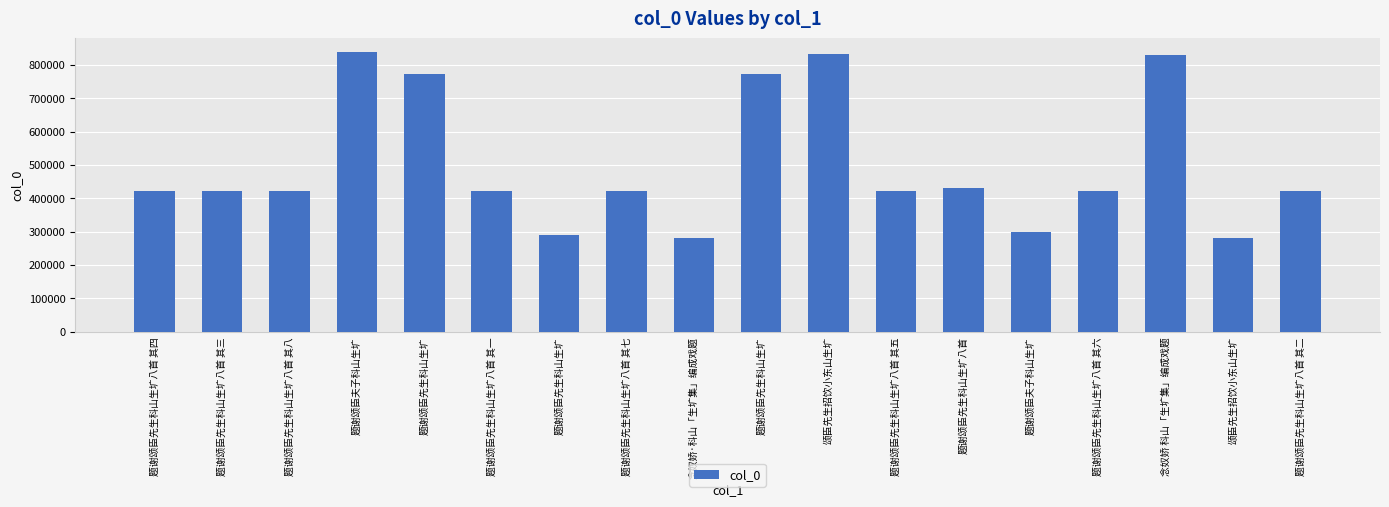

At which category does the chart reach its peak across all series?

题谢颂臣夫子科山生圹